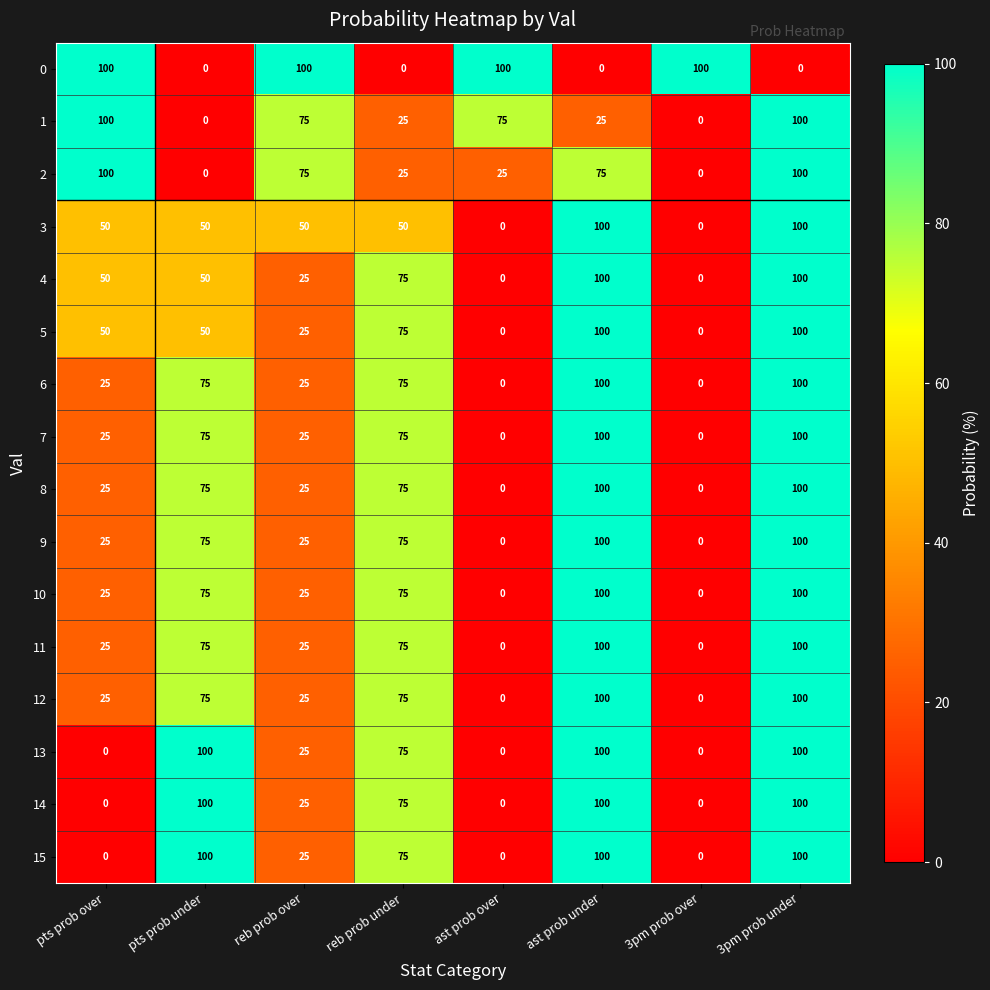

What is the total value across all series at reb prob over?

600